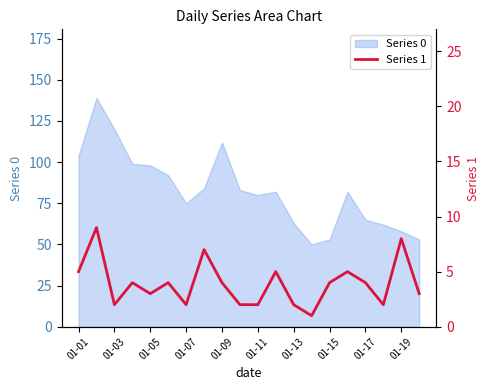

The value of Series 0 at 01-03 is 120. True or false?

True